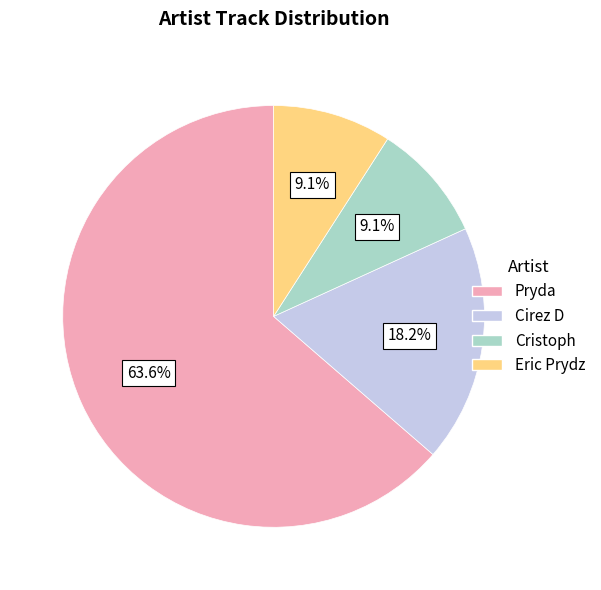

What percentage is the Cirez D slice, to the nearest percent?

18%